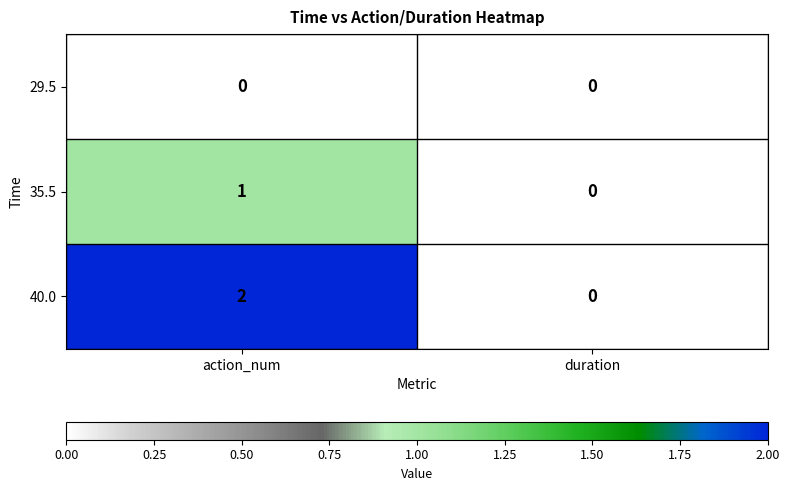

What is the total value across all series at action_num?

3